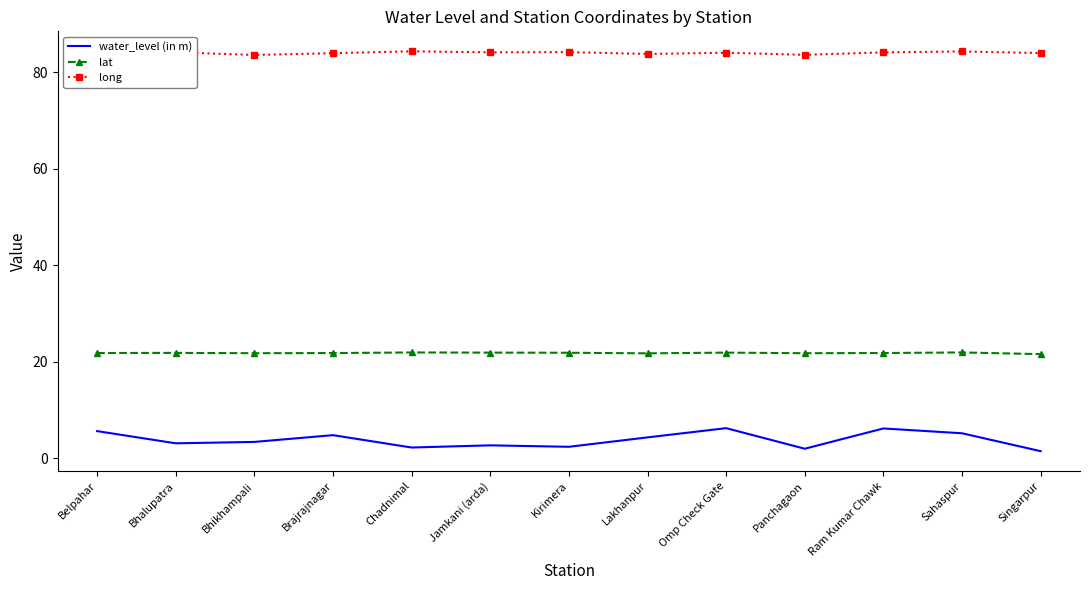

What is the total value across all series at Ram Kumar Chawk?

112.1